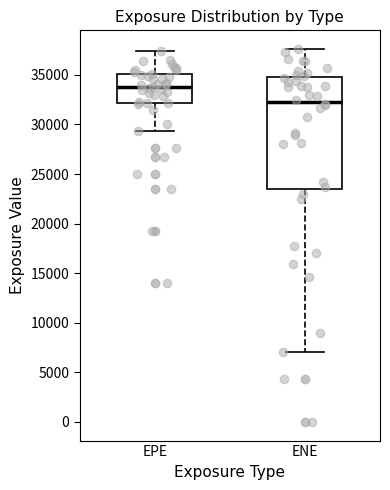

Which box is the tallest, from its lower edge to its upper edge?

ENE